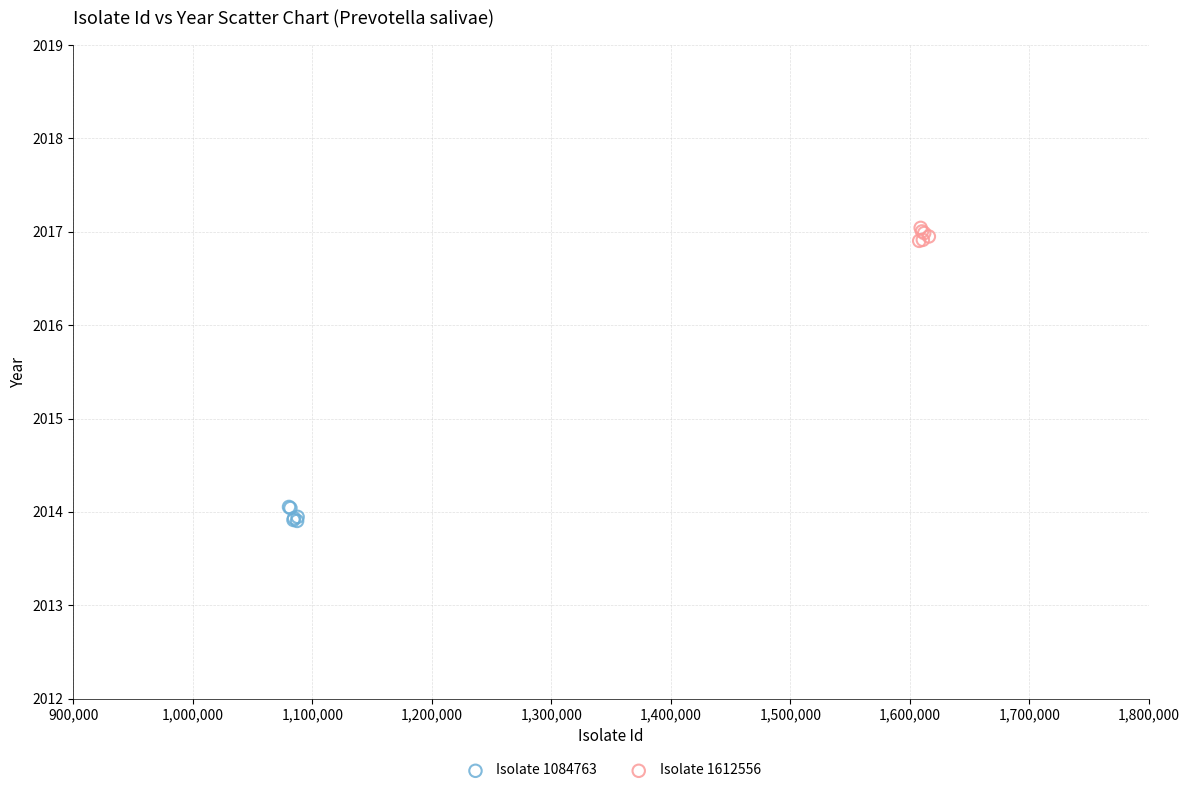

Which series reaches the minimum Y coordinate?

Isolate 1084763